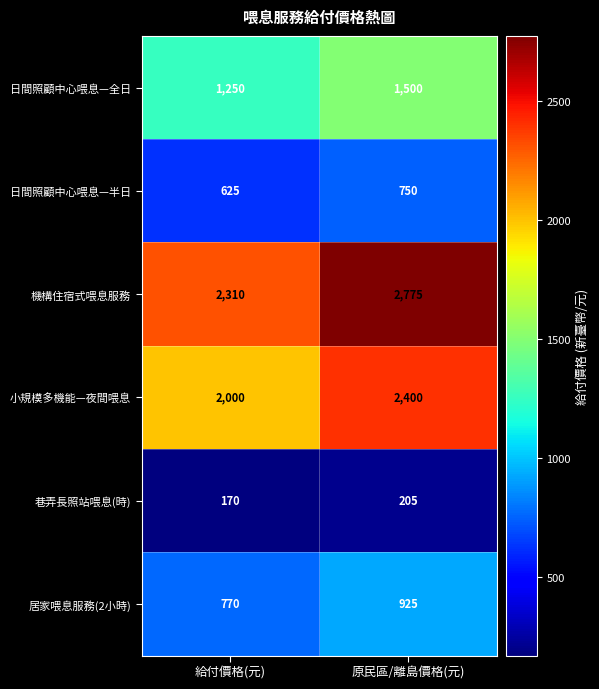

At 原民區/離島價格(元), list the series in order from largest to smallest.

機構住宿式喂息服務, 小規模多機能—夜間喂息, 日間照顧中心喂息—全日, 居家喂息服務(2小時), 日間照顧中心喂息—半日, 巷弄長照站喂息(時)